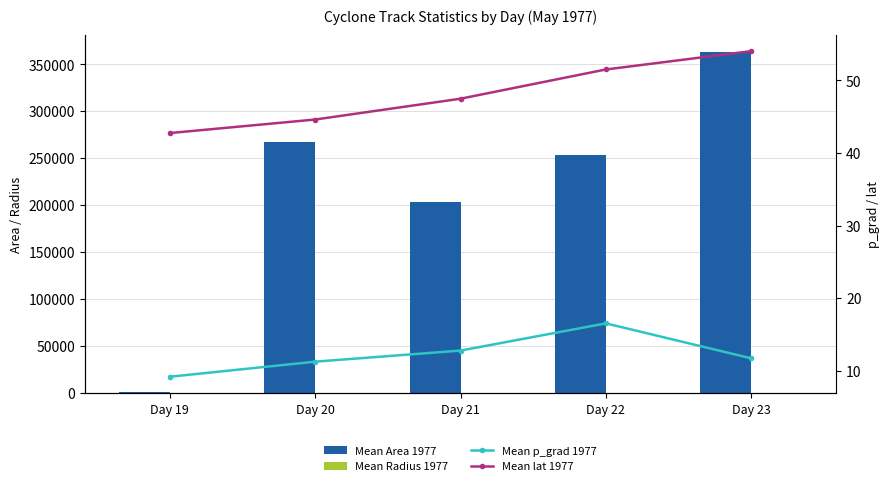

Reading left to right, extract all data points from this chart.

Mean Area 1977: 625.0	266875.0	203125.0	253125.0	363125.0
Mean Radius 1977: 14.1	291.5	254.3	283.9	340.0
Mean p_grad 1977: 9.2	11.2	12.8	16.5	11.7
Mean lat 1977: 42.7	44.6	47.5	51.5	54.0